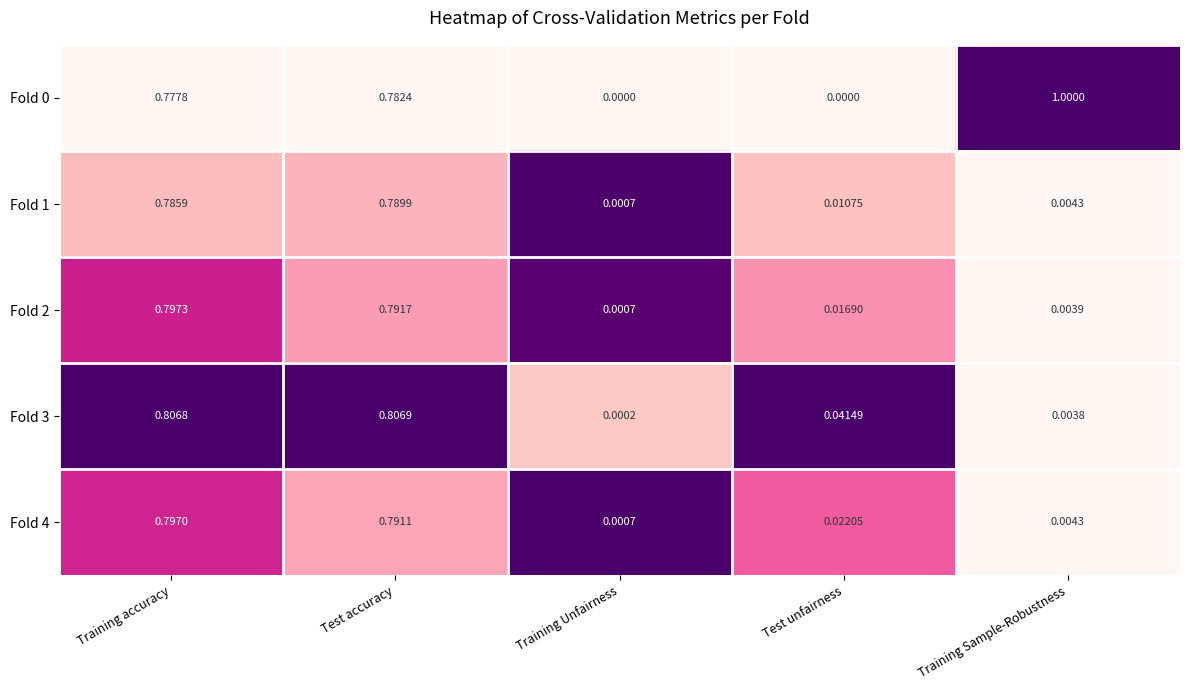

At which label is Fold 1 closest to 0?

Training Unfairness